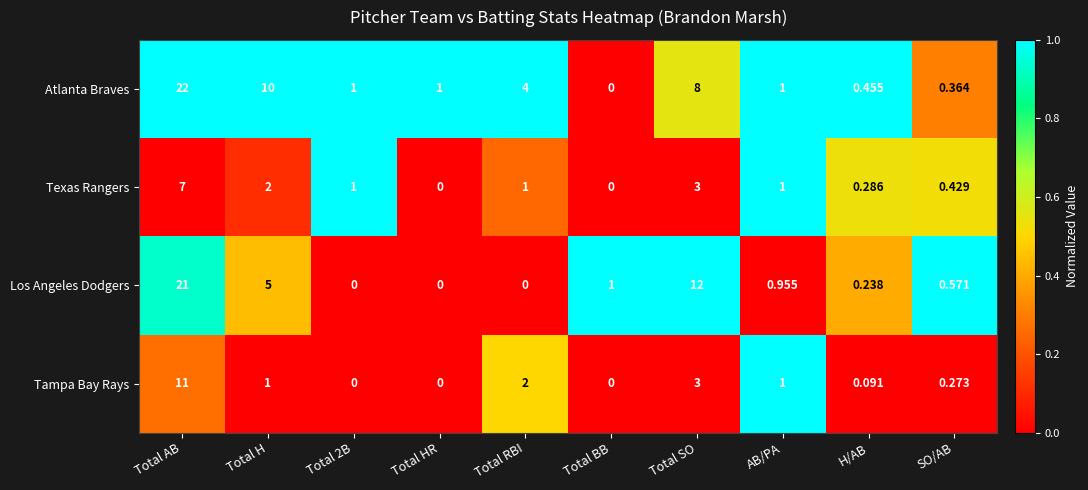

How many series are shown in this chart?

4